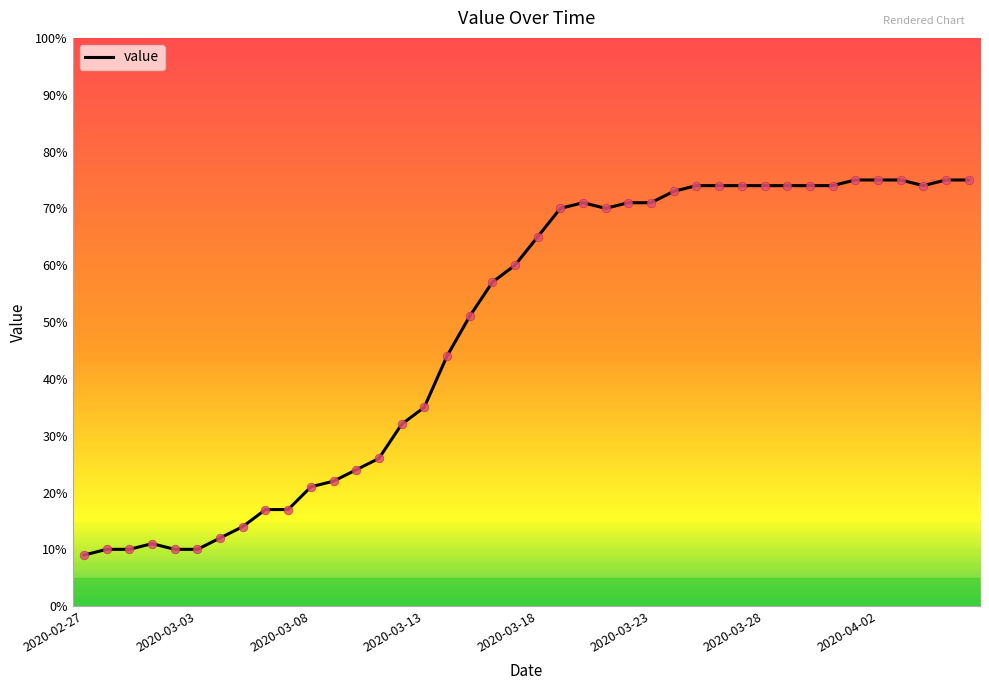

What is the difference between the maximum and minimum values?

66